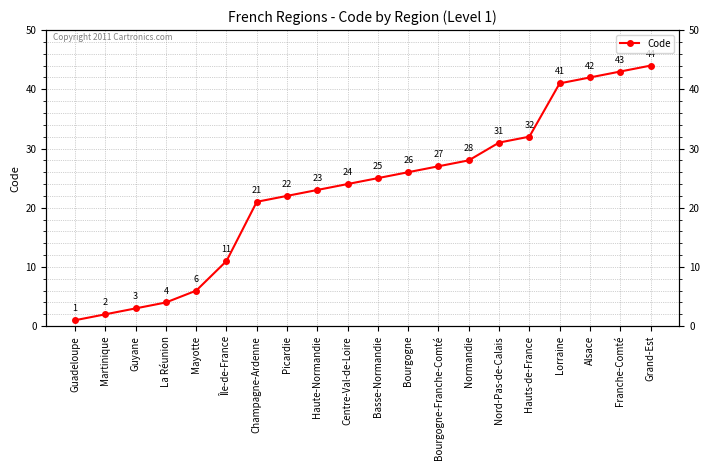

Rank the categories by value from lowest to highest.

Guadeloupe, Martinique, Guyane, La Réunion, Mayotte, Île-de-France, Champagne-Ardenne, Picardie, Haute-Normandie, Centre-Val-de-Loire, Basse-Normandie, Bourgogne, Bourgogne-Franche-Comté, Normandie, Nord-Pas-de-Calais, Hauts-de-France, Lorraine, Alsace, Franche-Comté, Grand-Est